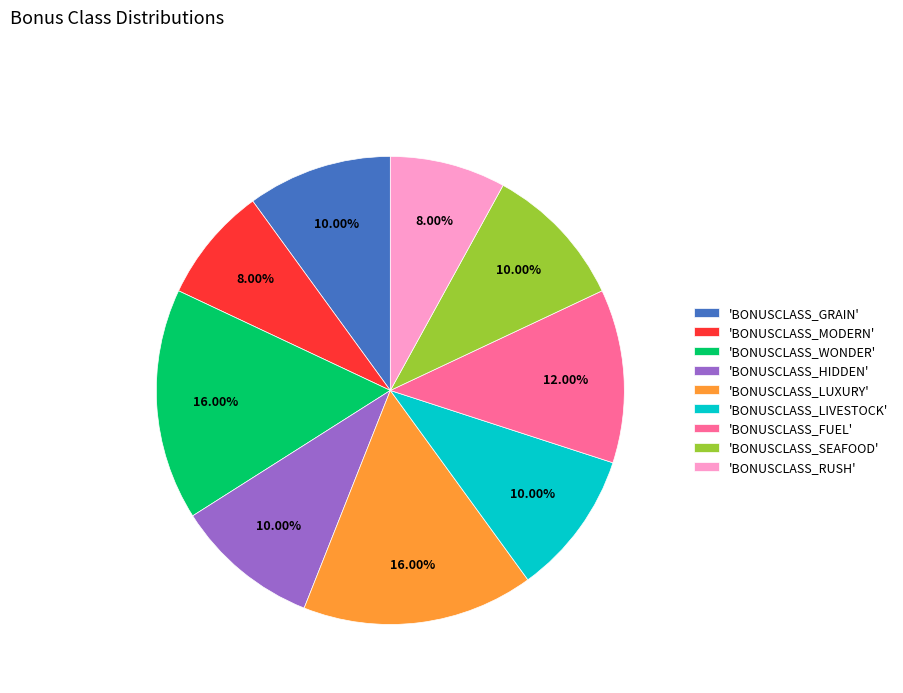

Is there a majority slice in this chart?

No